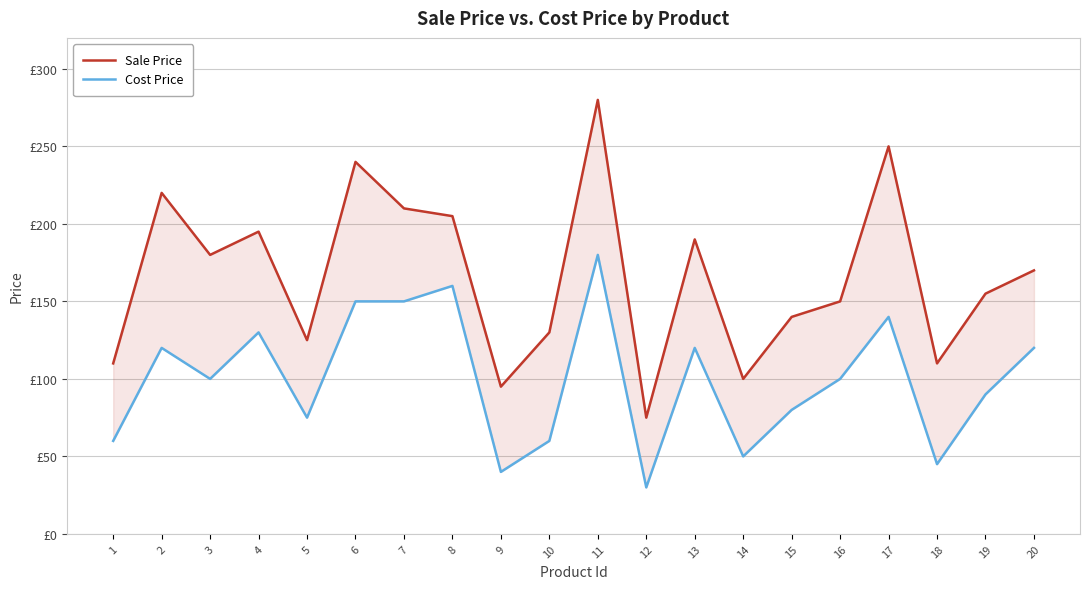

Reading left to right, what are all the values shown in this chart?

Sale Price: 1=110	2=220	3=180	4=195	5=125	6=240	7=210	8=205	9=95	10=130	11=280	12=75	13=190	14=100	15=140	16=150	17=250	18=110	19=155	20=170
Cost Price: 1=60	2=120	3=100	4=130	5=75	6=150	7=150	8=160	9=40	10=60	11=180	12=30	13=120	14=50	15=80	16=100	17=140	18=45	19=90	20=120